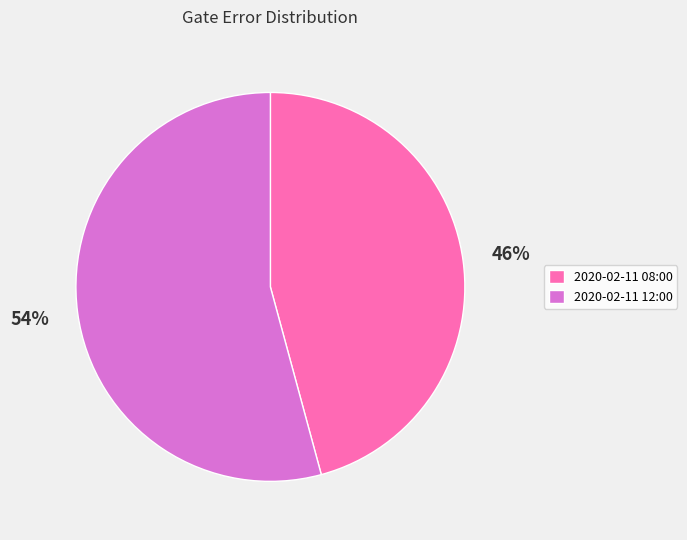

Rank the categories by value from highest to lowest.

2020-02-11 12:00, 2020-02-11 08:00